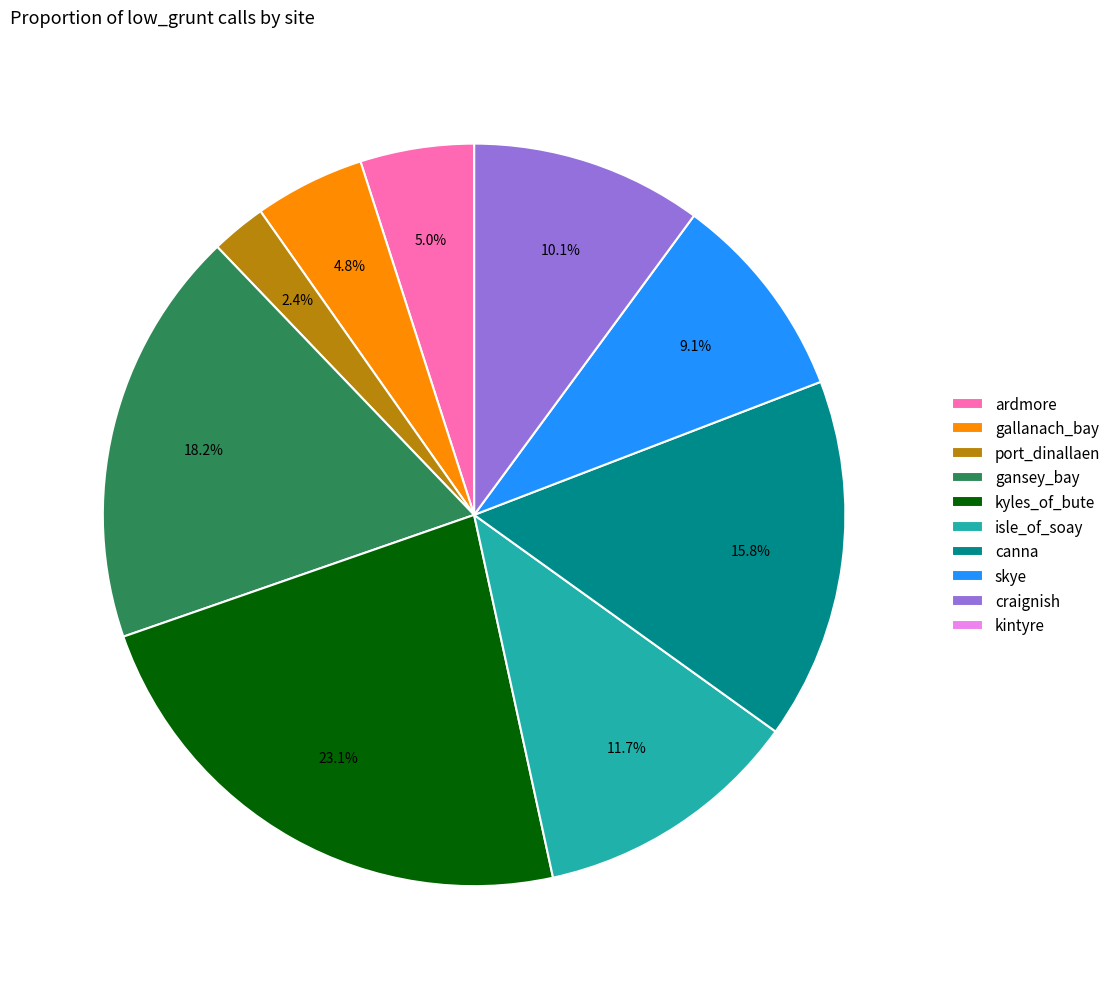

Which category has the biggest portion of the pie?

kyles_of_bute